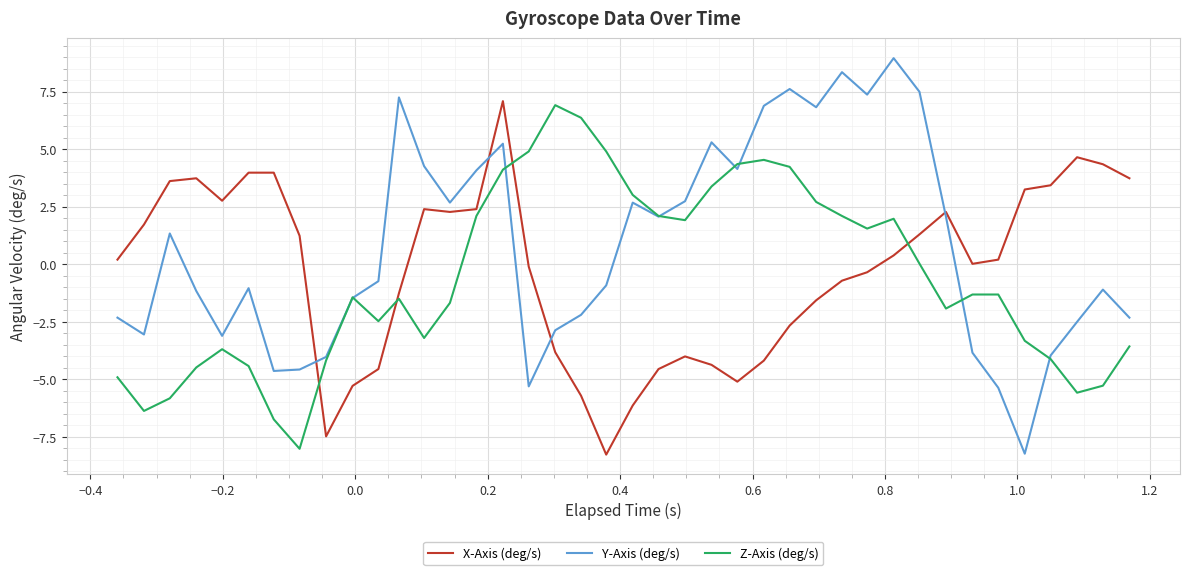

Which series has the largest total across all categories?

Y-Axis (deg/s)